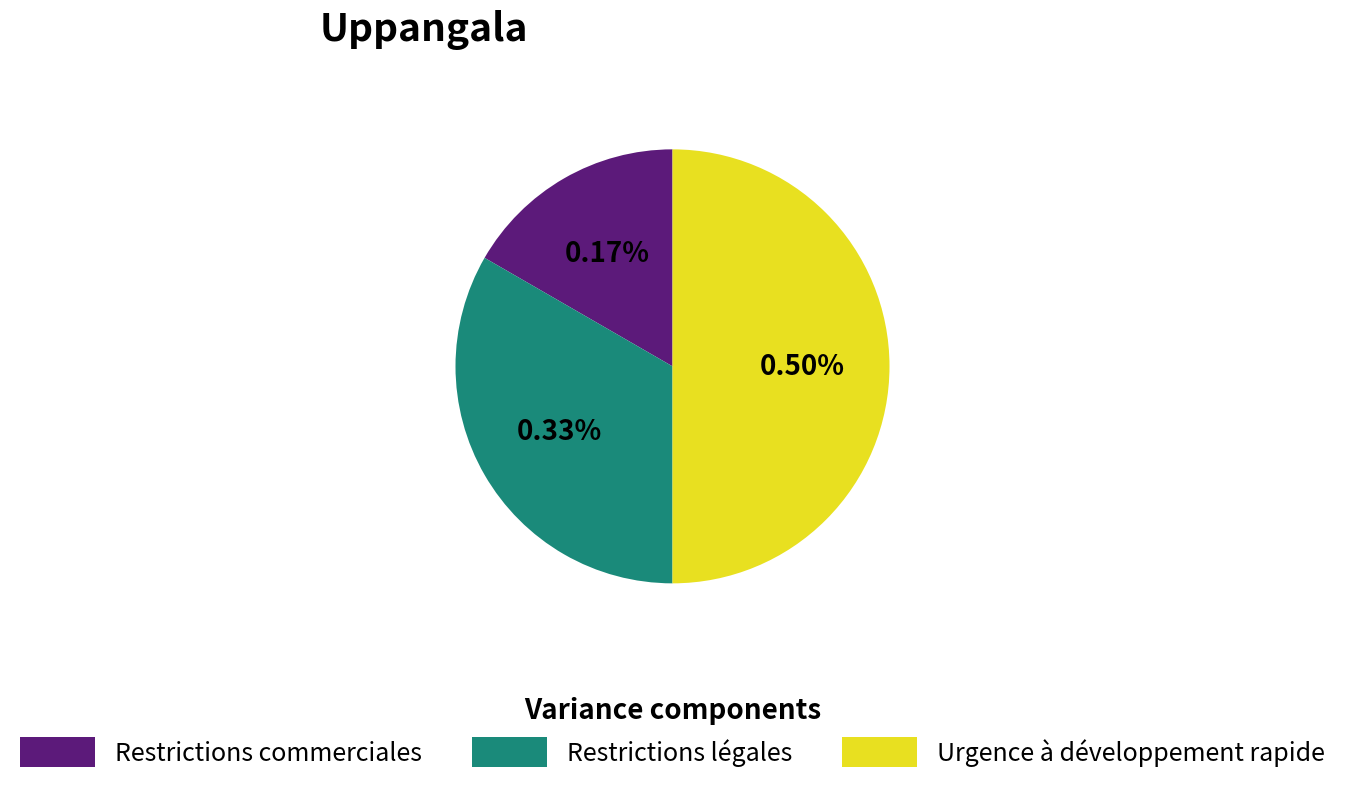

Does any single category account for the majority?

No